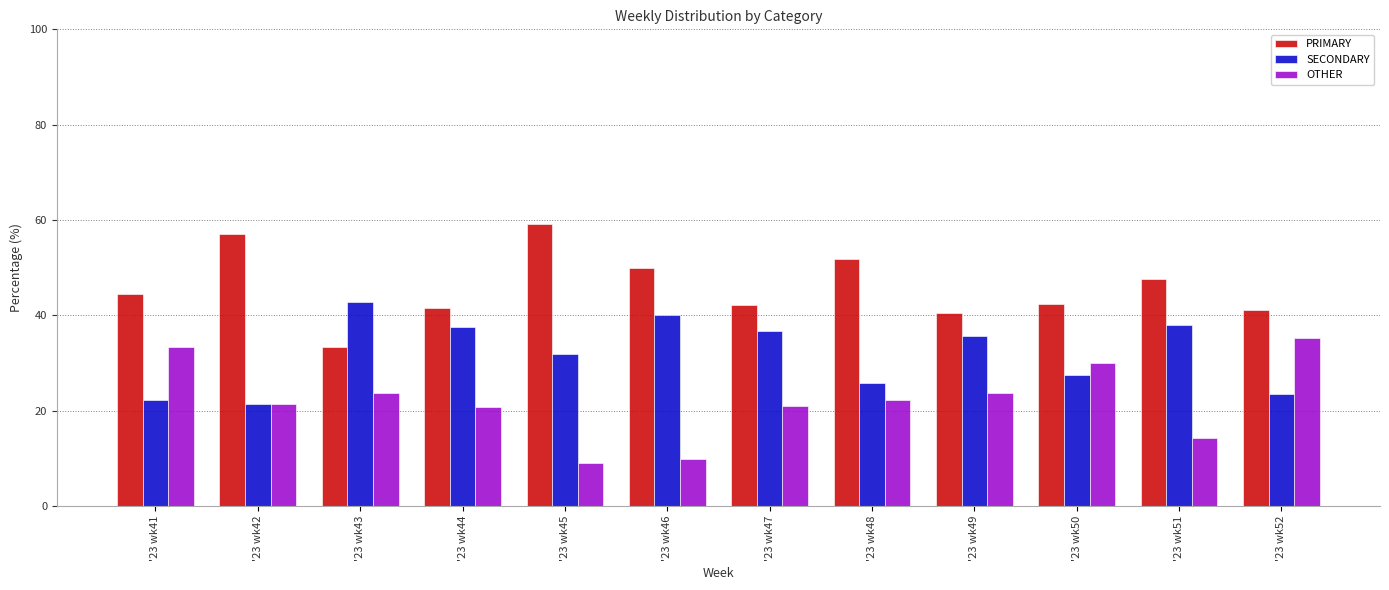

What is the difference between the second highest and minimum values in the SECONDARY series?

18.6